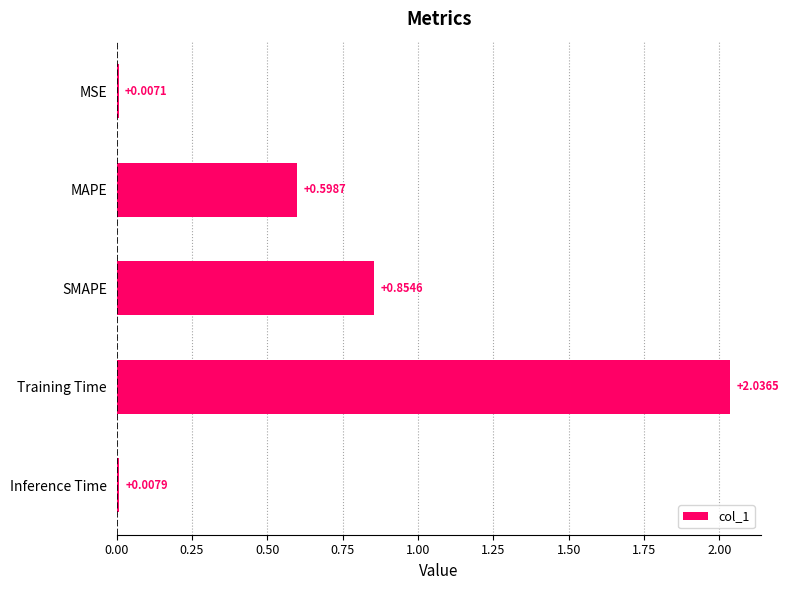

Are the bars horizontal?

Yes